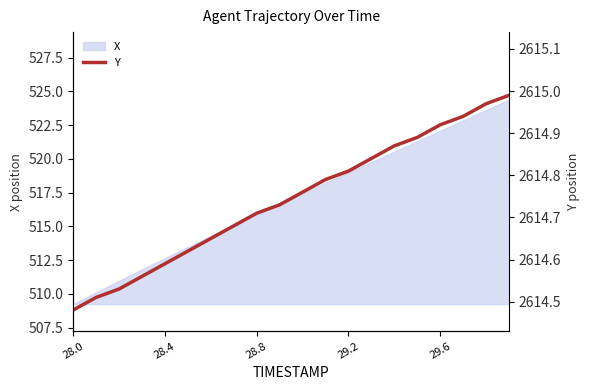

Does the chart have visible grid lines?

No